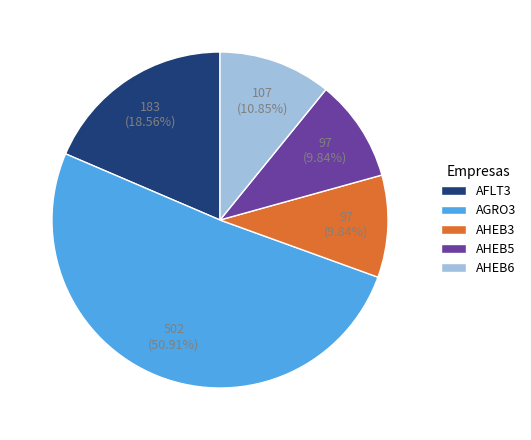

To the nearest percent, what is the combined percentage of AHEB3 and AFLT3?

28%